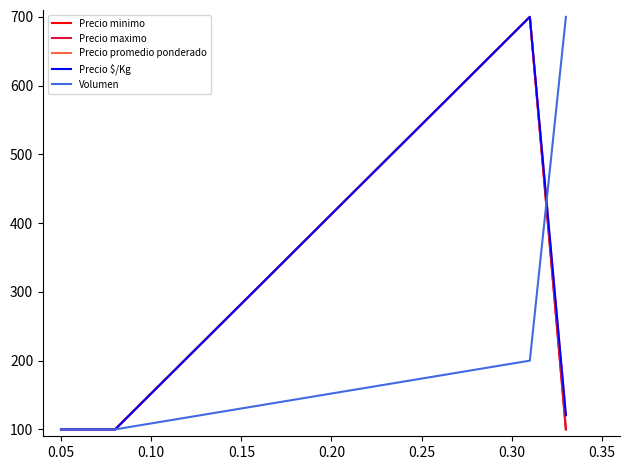

True or false: Precio maximo and Precio minimo cross at least once.

False